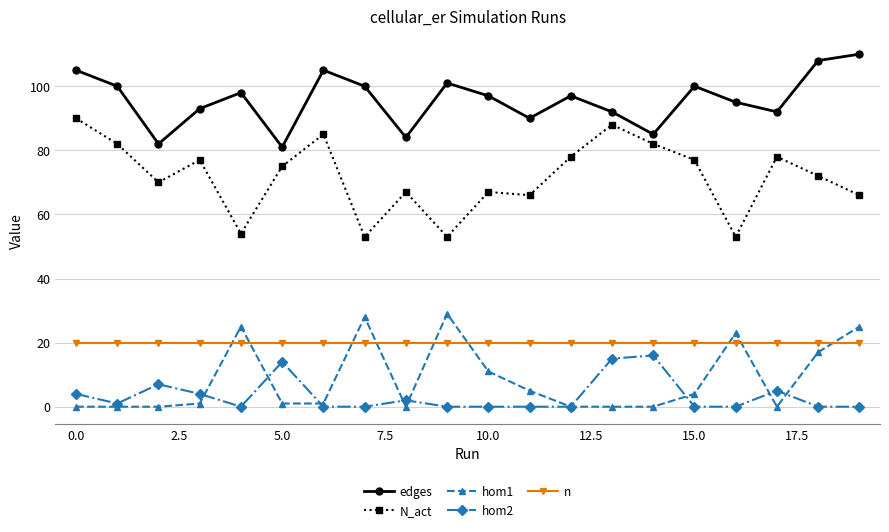

Count the number of data series in this chart.

5